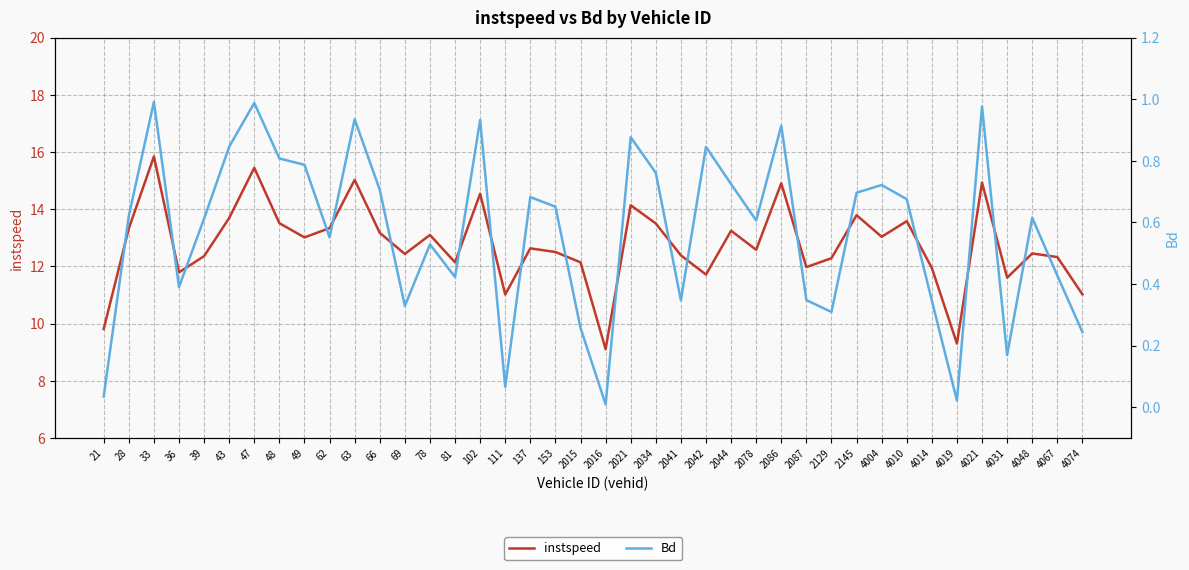

How many interior local peaks does the Bd series have?

12